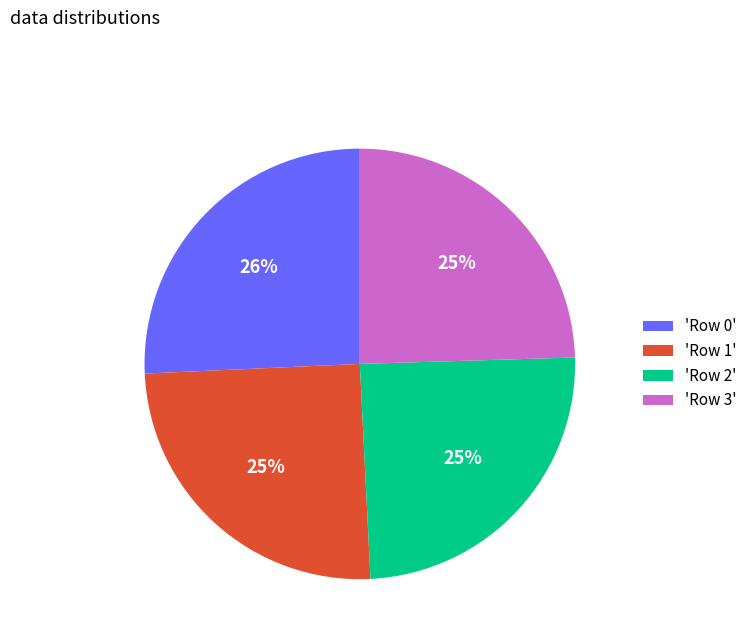

To the nearest percent, what portion does 'Row 0' represent?

26%